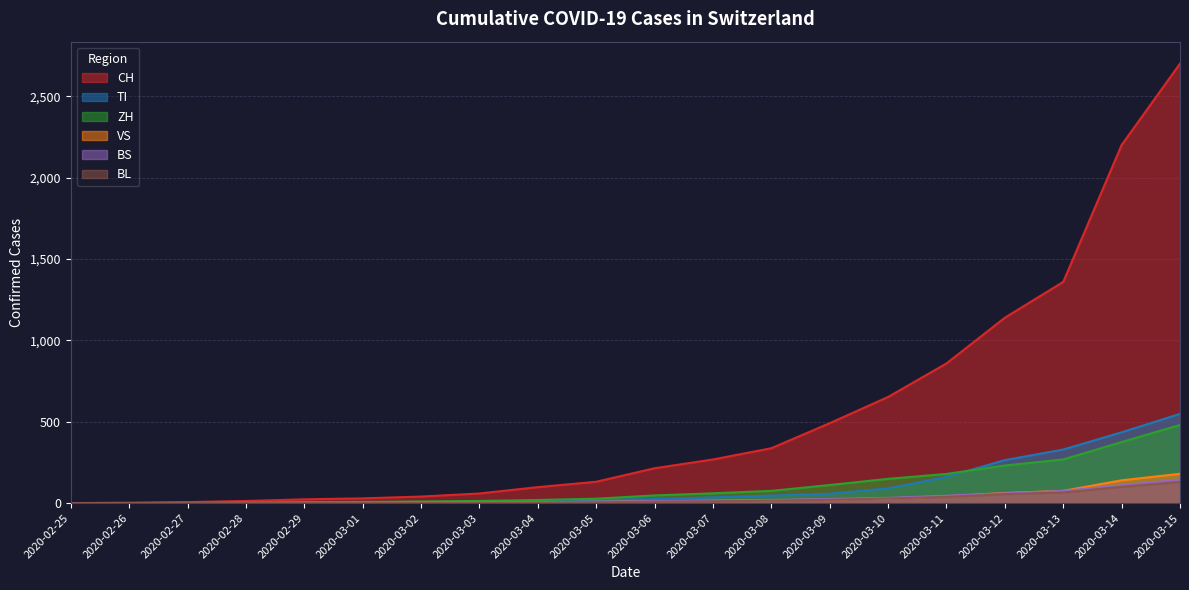

How many categories are shown in the chart?

20